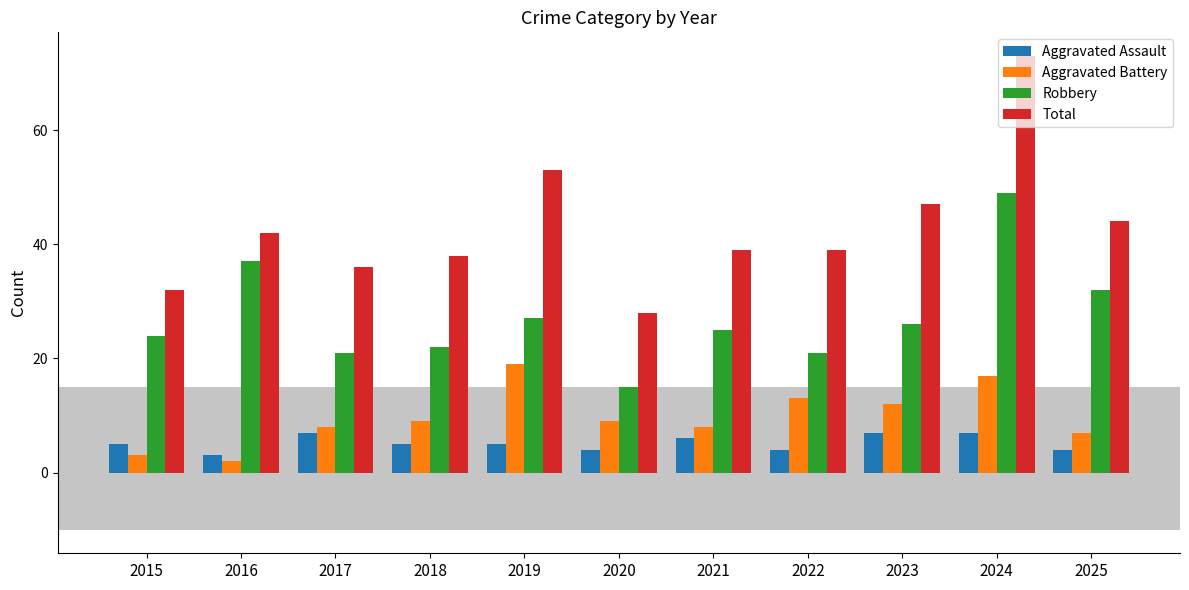

How many series are shown in this chart?

4